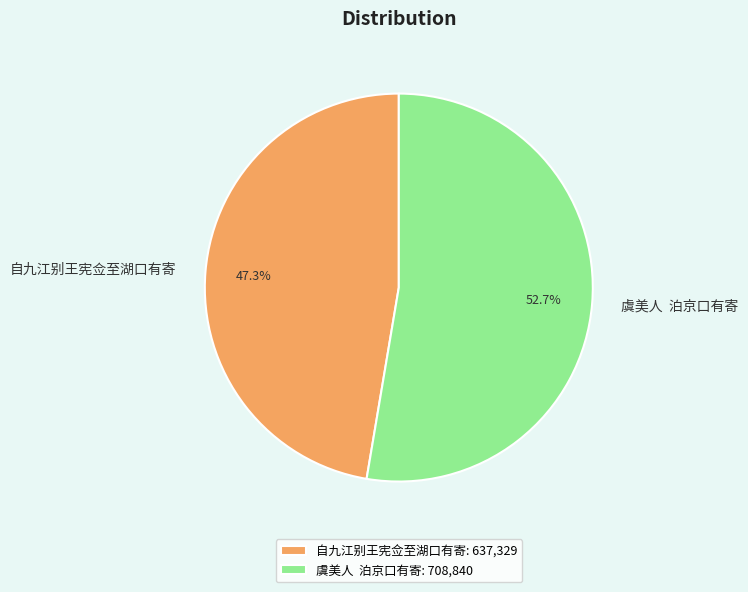

How much of the chart is everything except 虞美人 泊京口有寄?

47.3%